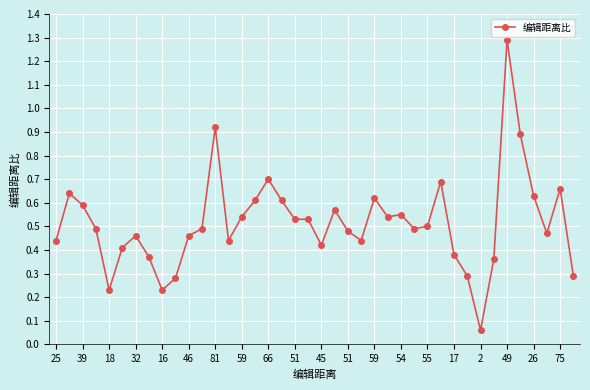

True or false: there are more than 0 points higher than both neighbors.

True